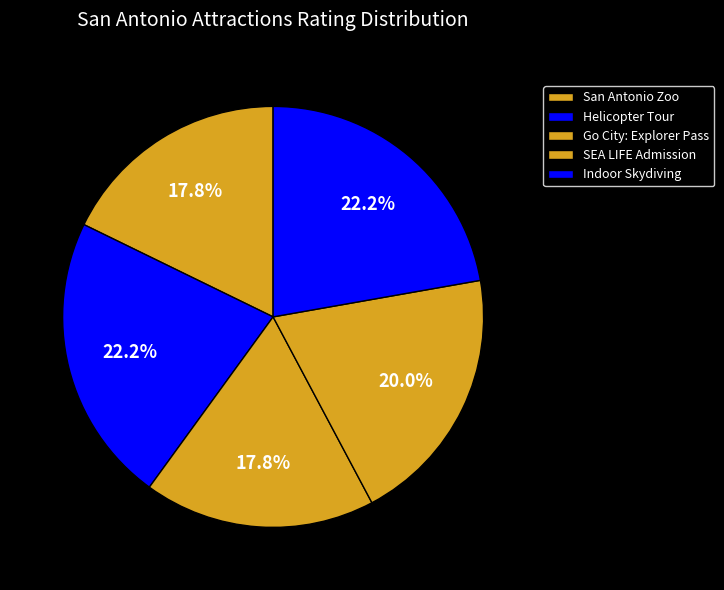

What percentage is NOT represented by Indoor Skydiving?

77.8%